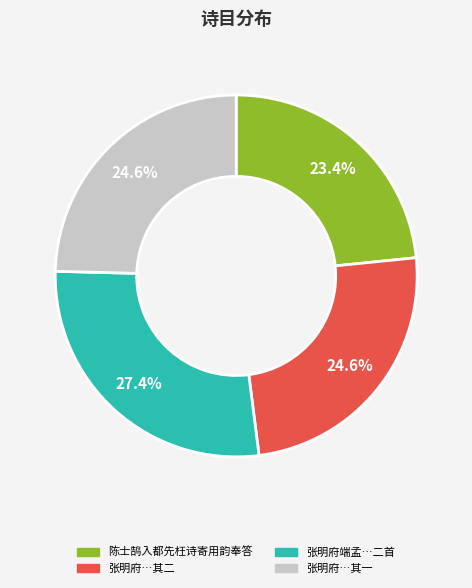

Does any single category account for the majority?

No